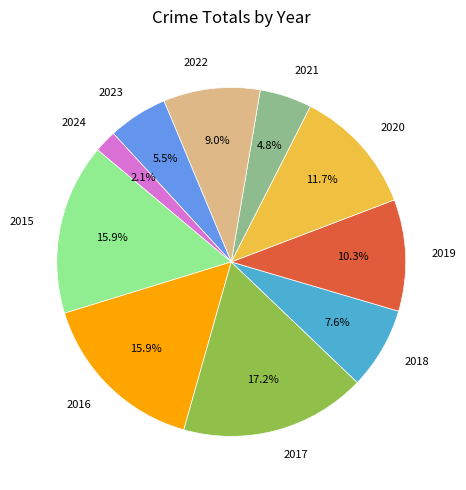

What percentage is NOT represented by 2018?

92.4%